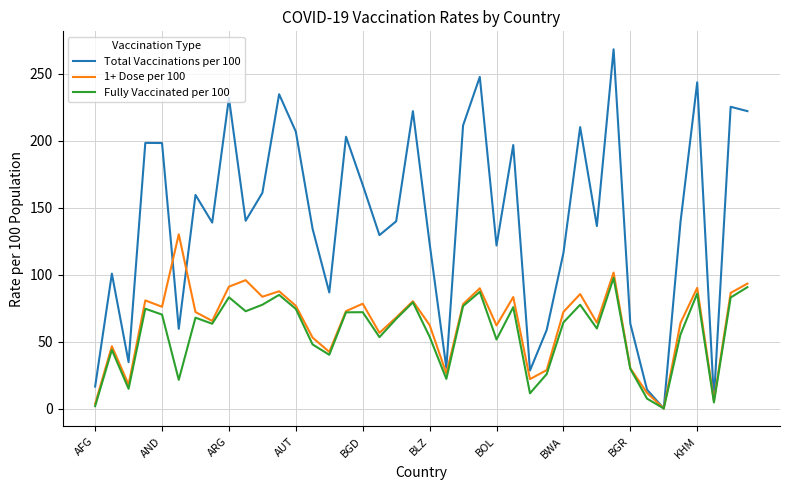

What are all the series names shown in the legend?

Total Vaccinations per 100, 1+ Dose per 100, Fully Vaccinated per 100